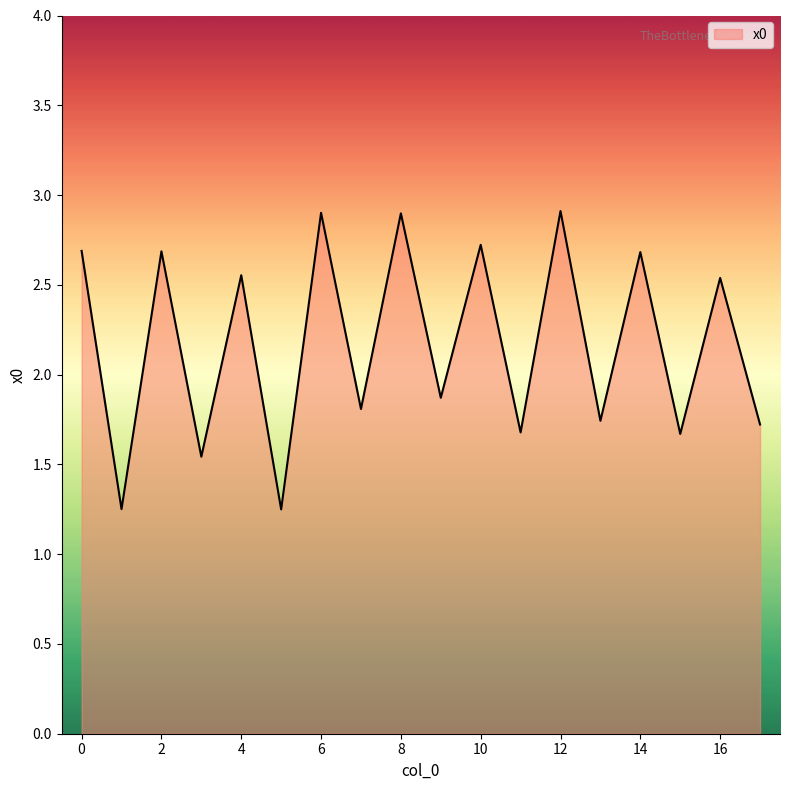

What is the greatest value displayed?

2.9